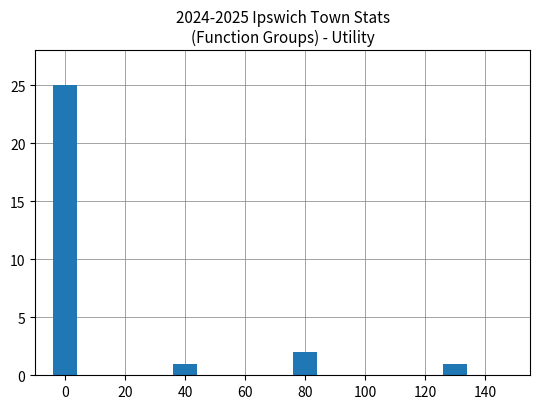

What is the difference between the maximum and minimum values?

24